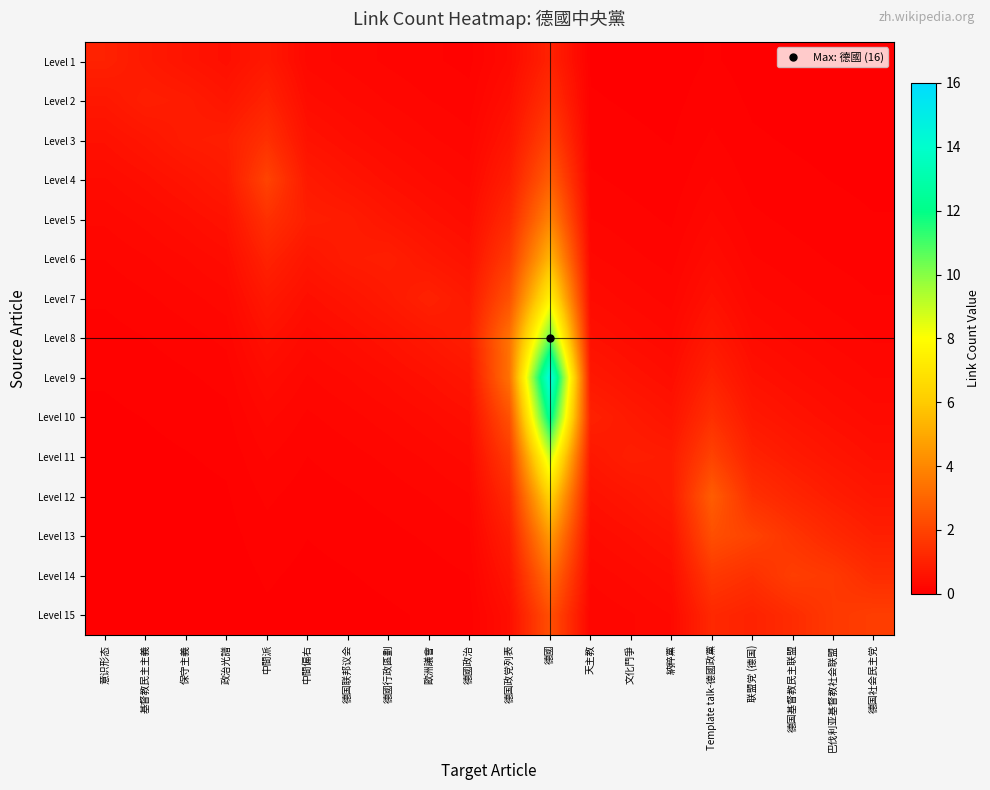

Rank the series by their maximum value, from highest to lowest.

Level 9, Level 10, Level 8, Level 11, Level 7, Level 12, Level 6, Level 13, Level 5, Level 14, Level 4, Level 15, Level 3, Level 2, Level 1